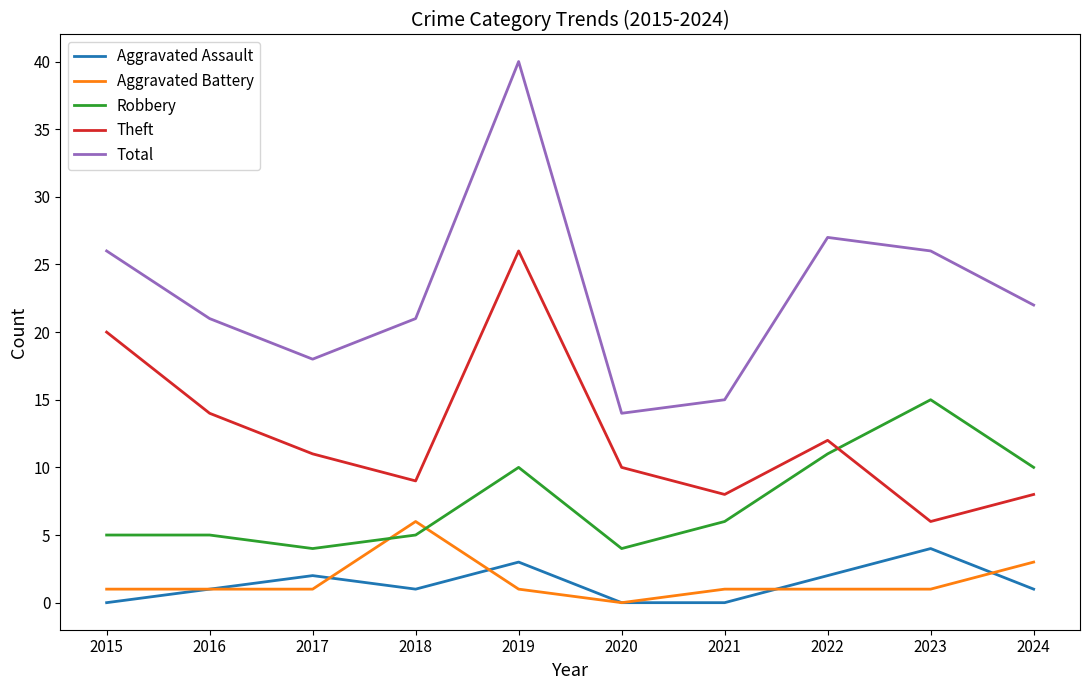

The Robbery series shows 4 at 2017. True or false?

True